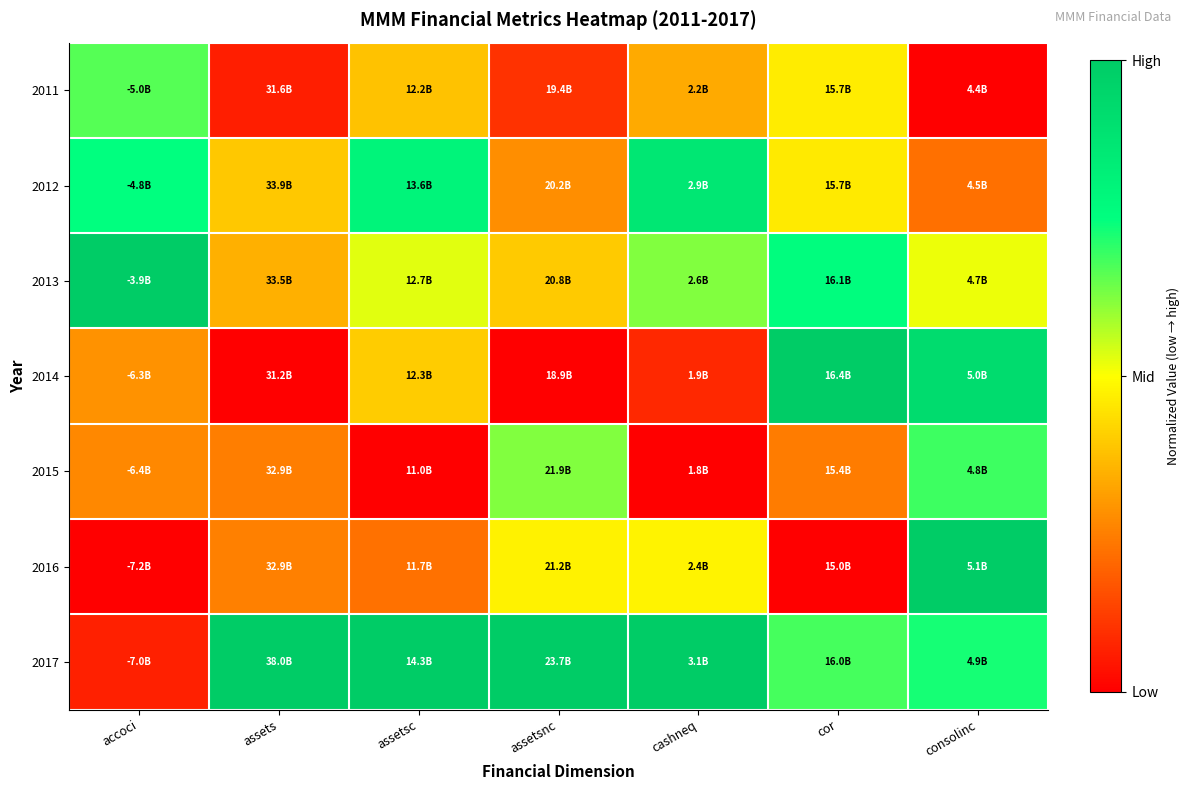

At which category is the sum across all series the highest?

consolinc